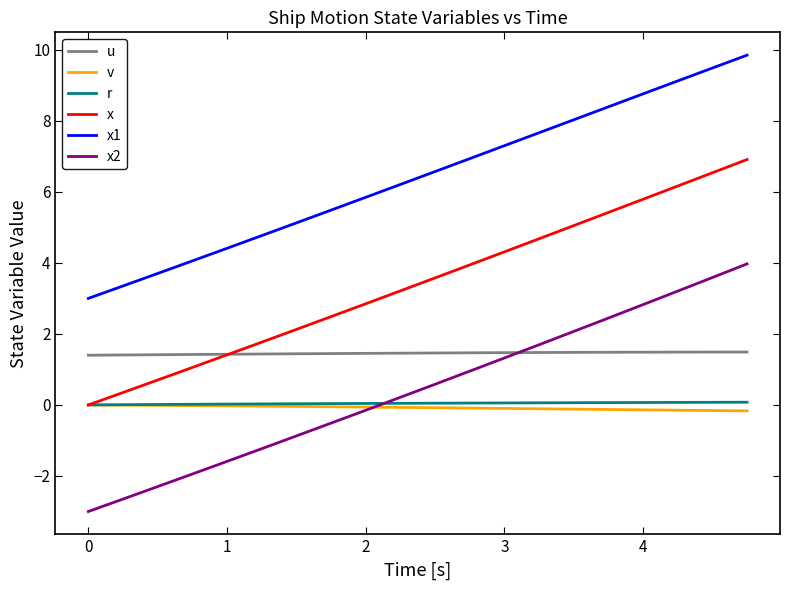

What is the smallest value displayed?

-3.0